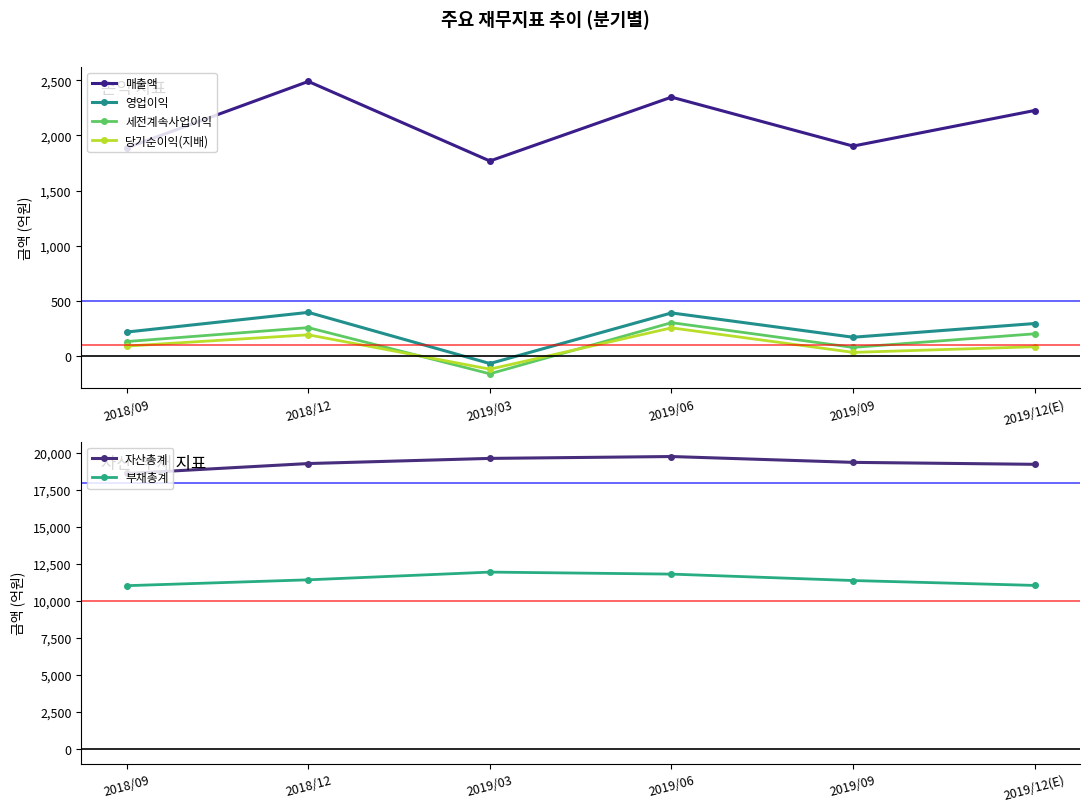

Where is the first local minimum for 매출액?

2019/03